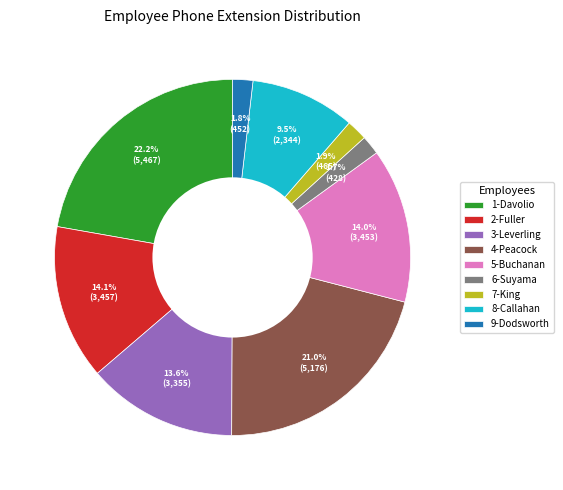

How many segments does this pie chart have?

9